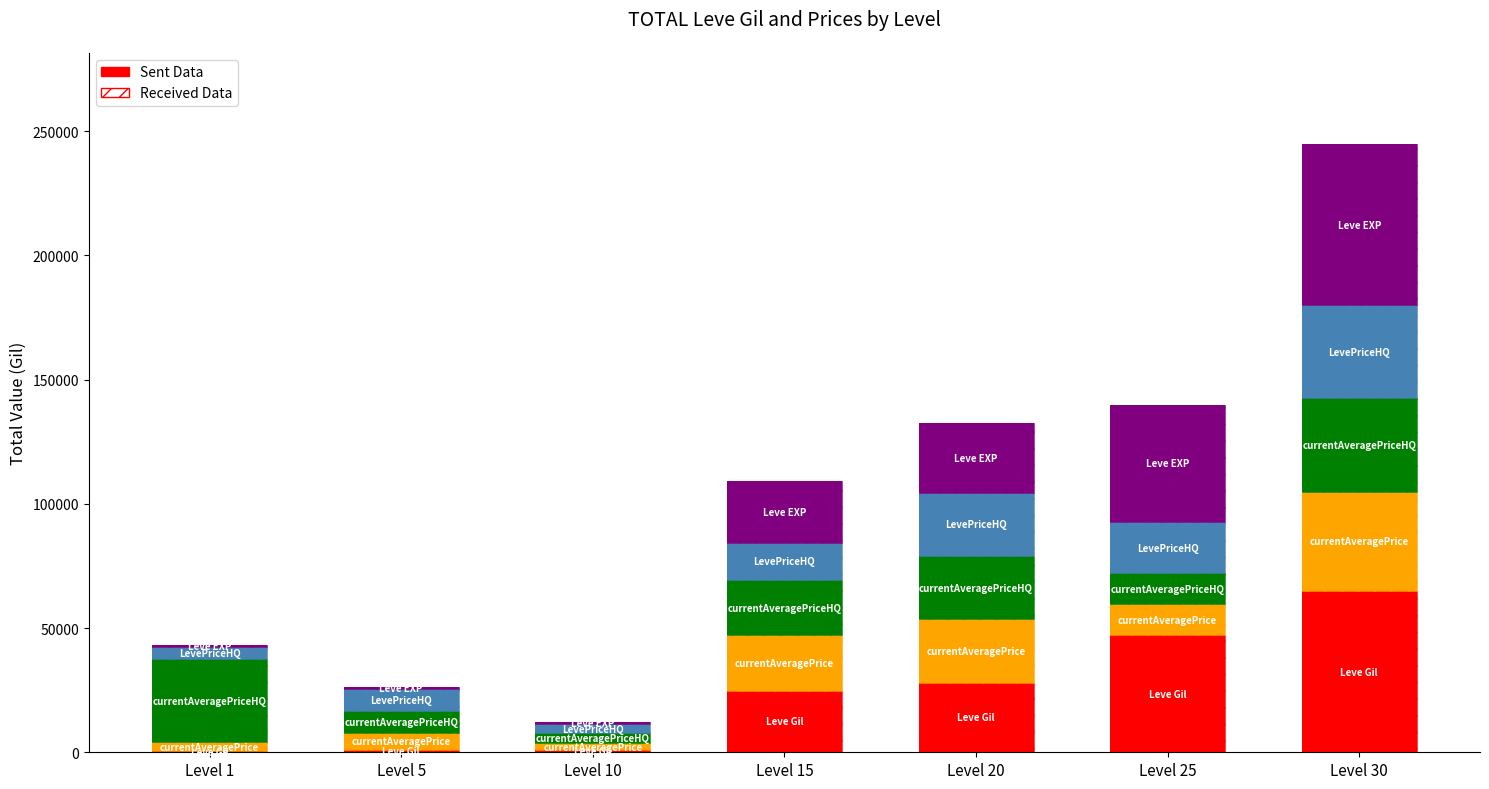

What is the difference between the second highest and second lowest values in the Leve Gil series?

46360